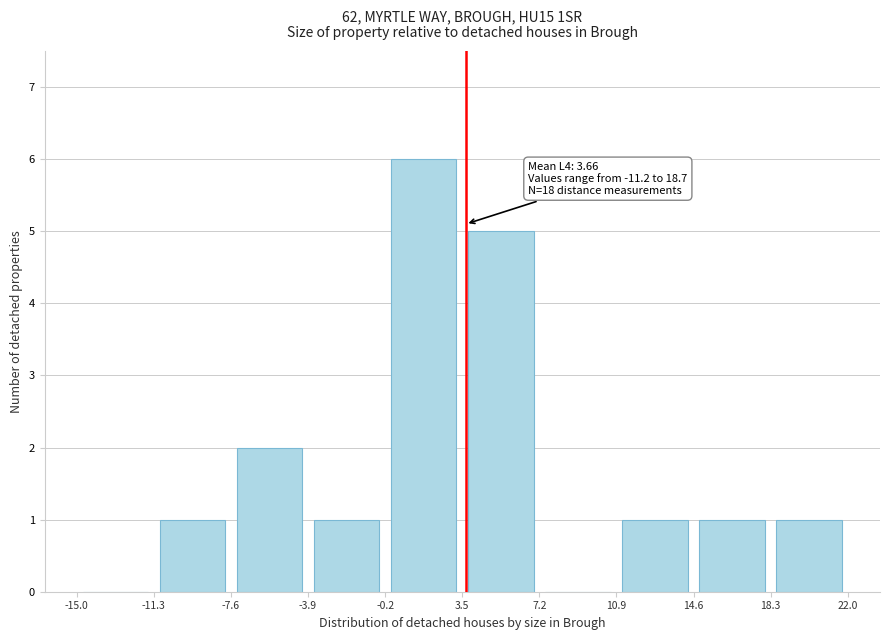

Which range on the x-axis has the tallest bar?

-0.2 to 3.5